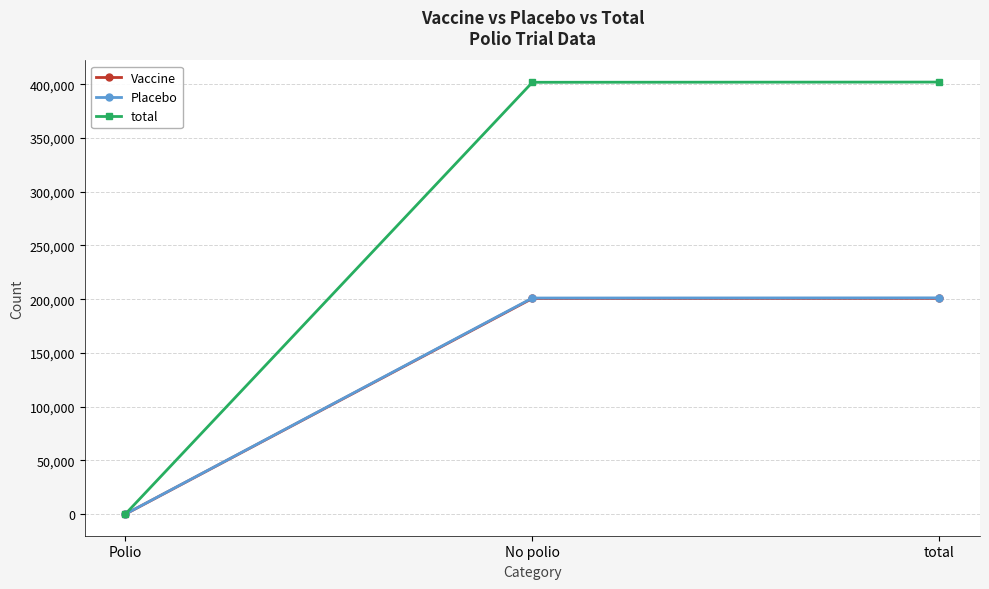

Which series has the widest spread of values?

total